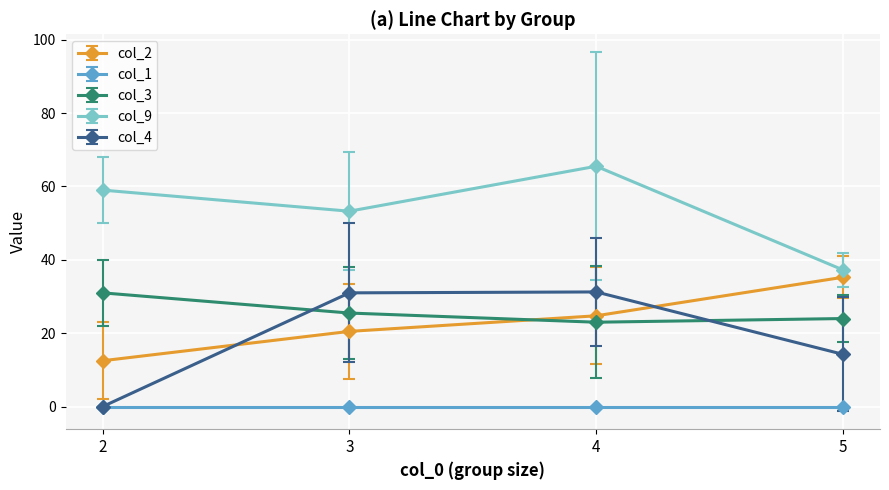

What are all the series names shown in the legend?

col_2, col_1, col_3, col_9, col_4